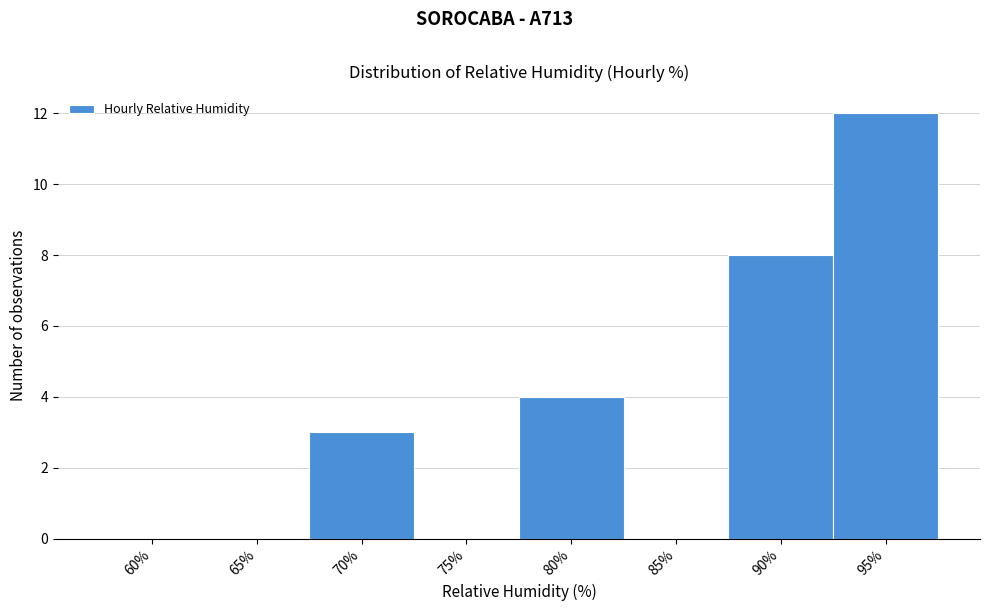

Reading left to right, list all the values displayed in this chart.

60%=0	65%=0	70%=3	75%=0	80%=4	85%=0	90%=8	95%=12